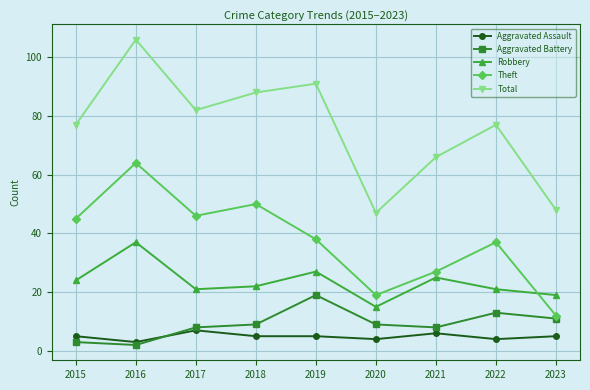

What is the minimum value shown in the chart?

2